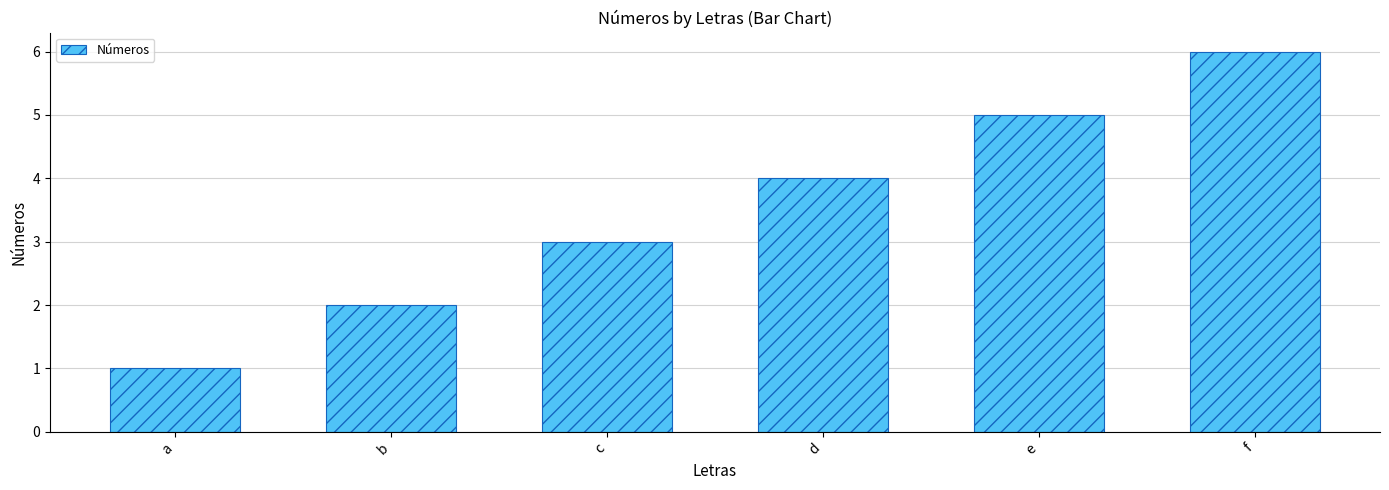

True or false: the data shows 9 at e.

False